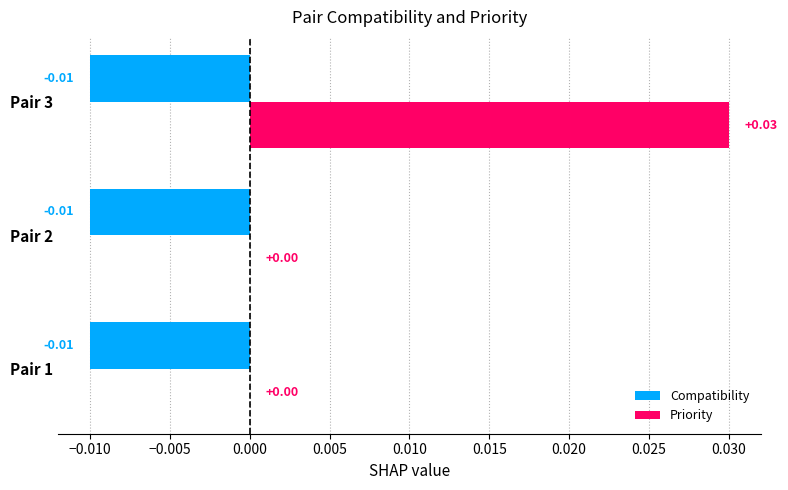

Which series has the largest total across all categories?

Priority